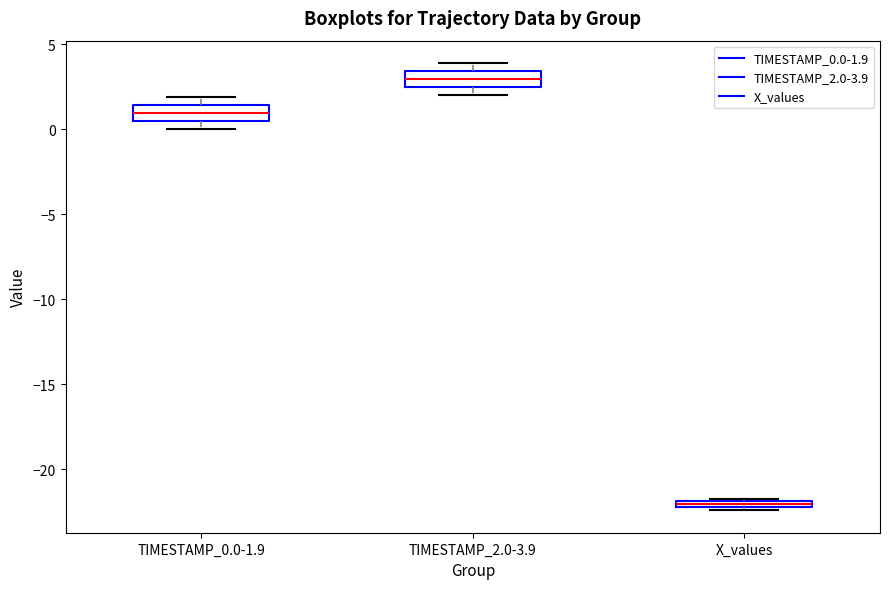

Where does the median line of the box for TIMESTAMP_2.0-3.9 sit on the y-axis? The values are not printed on the chart, so give them approximately, as read against the axis.

3.0